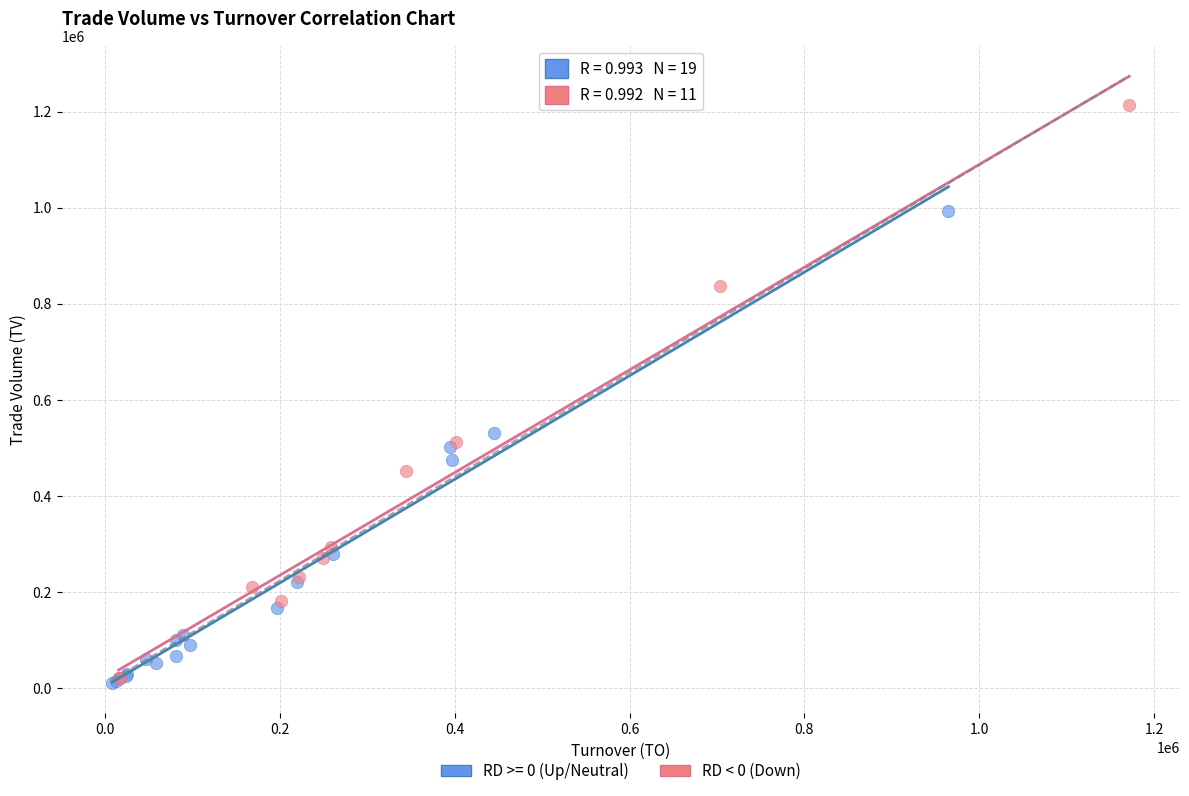

Which series reaches the maximum Y coordinate?

RD < 0 (Down)